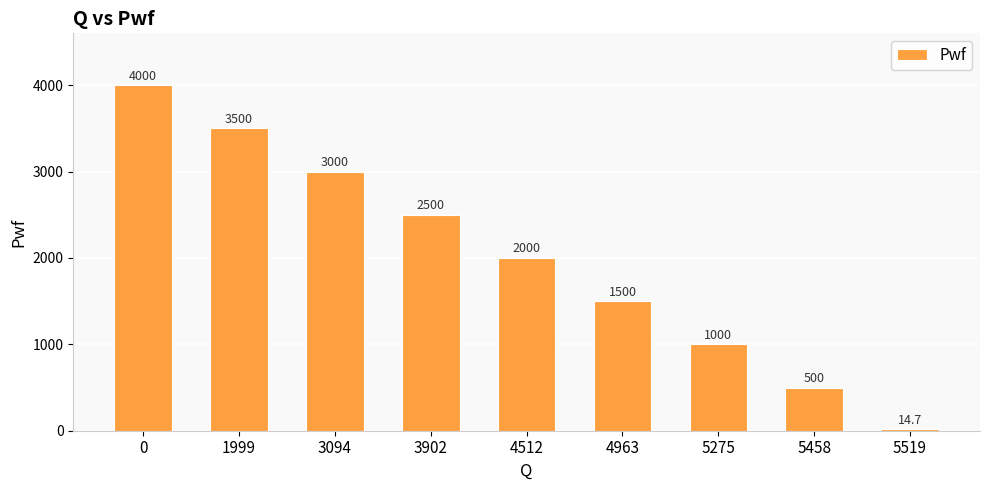

What is the difference between the values at 5458 and 5275?

500.0